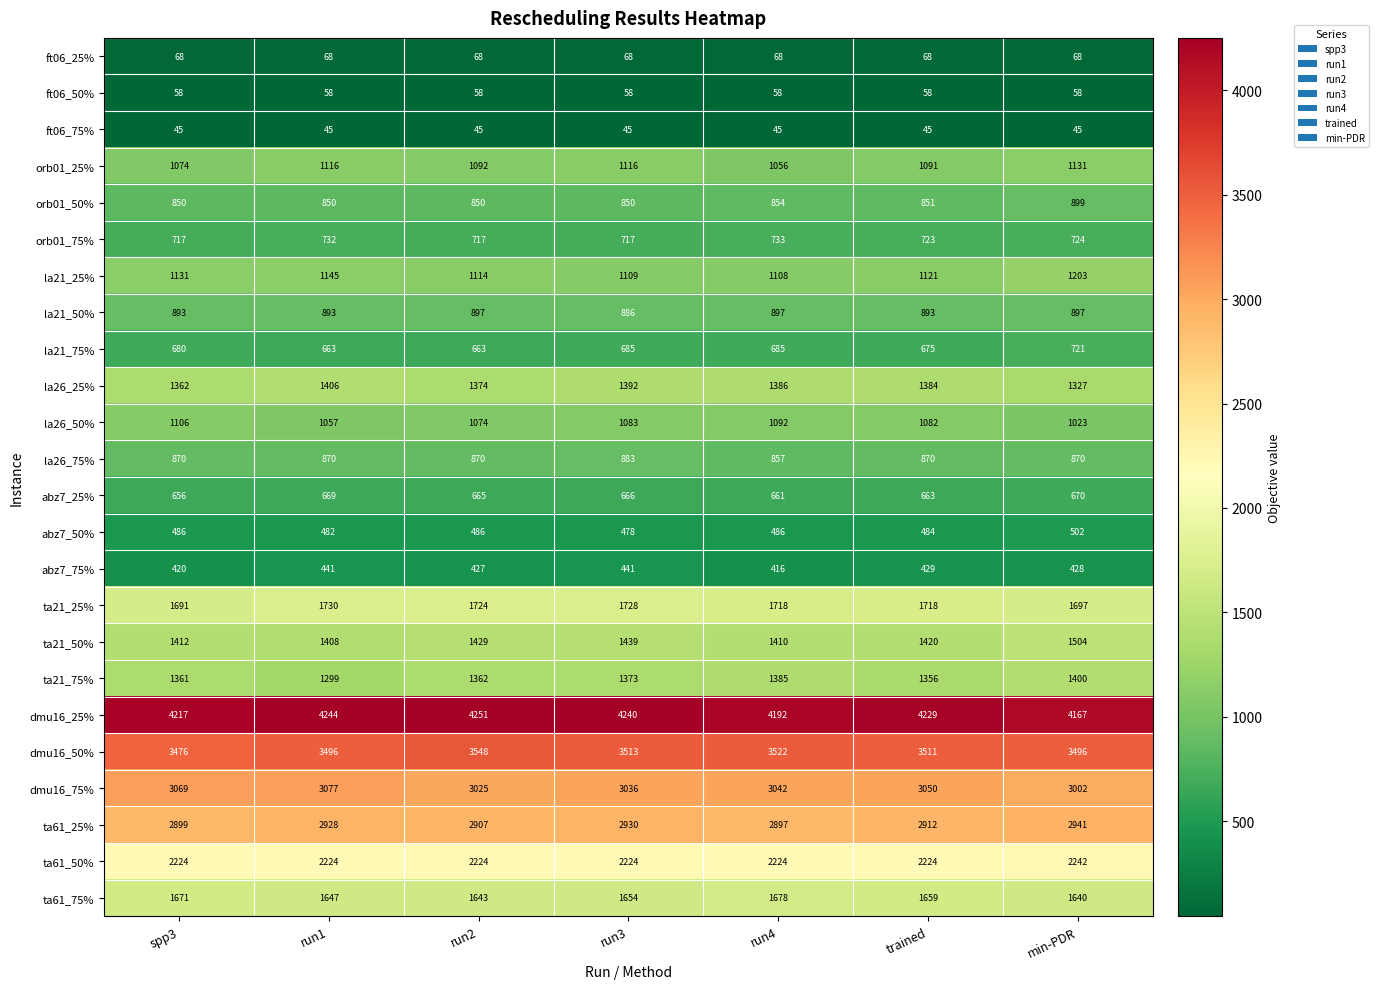

Which series changed the most between spp3 and run2?

dmu16_50%